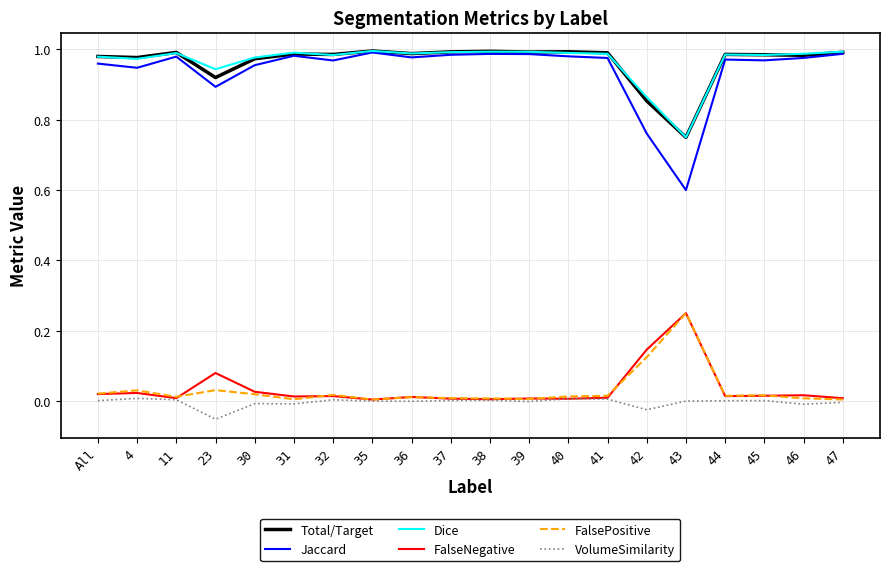

Is it true that Dice equals 1.0 at 31?

True